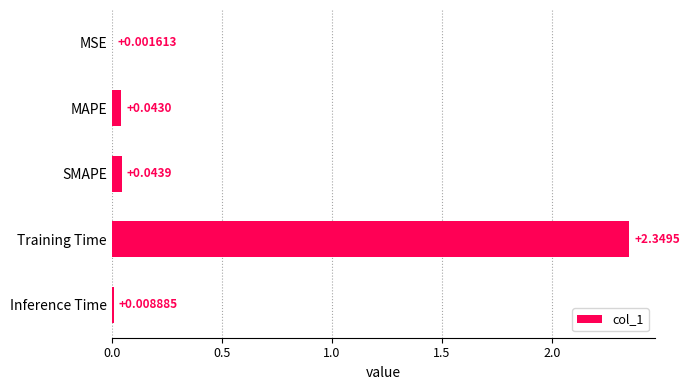

At which label is the value closest to 1?

SMAPE